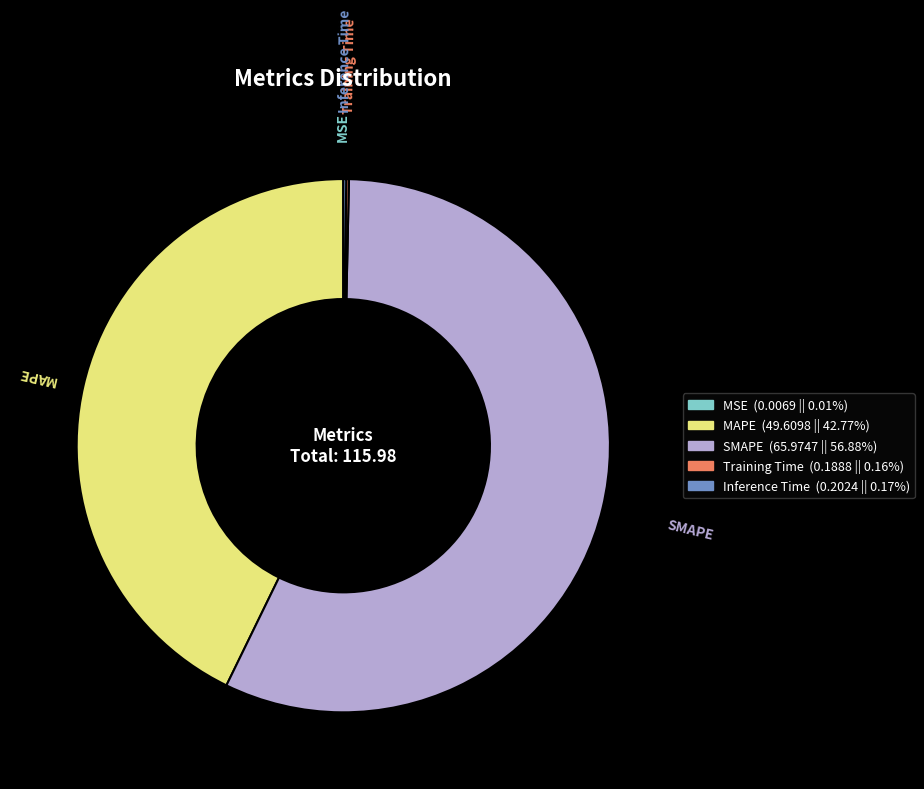

Which category has the biggest portion of the pie?

SMAPE